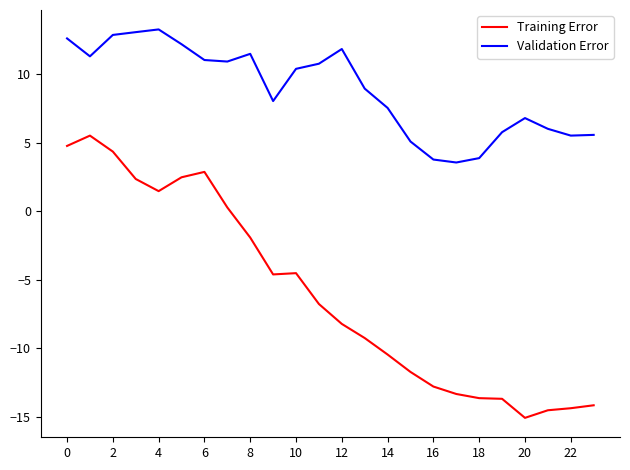

Count the number of data series in this chart.

2